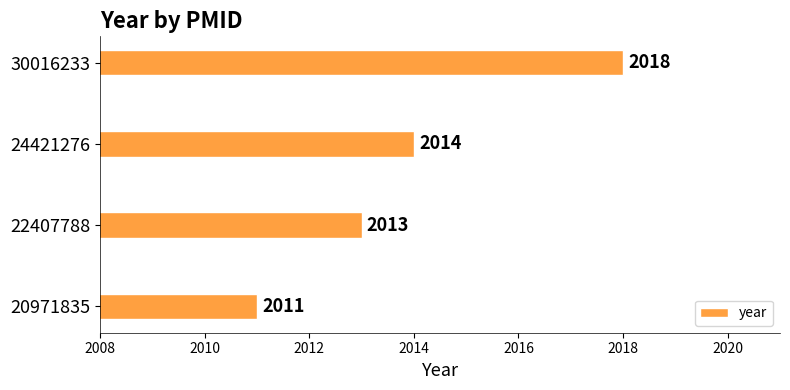

Between 20971835 and 22407788, which is larger?

22407788